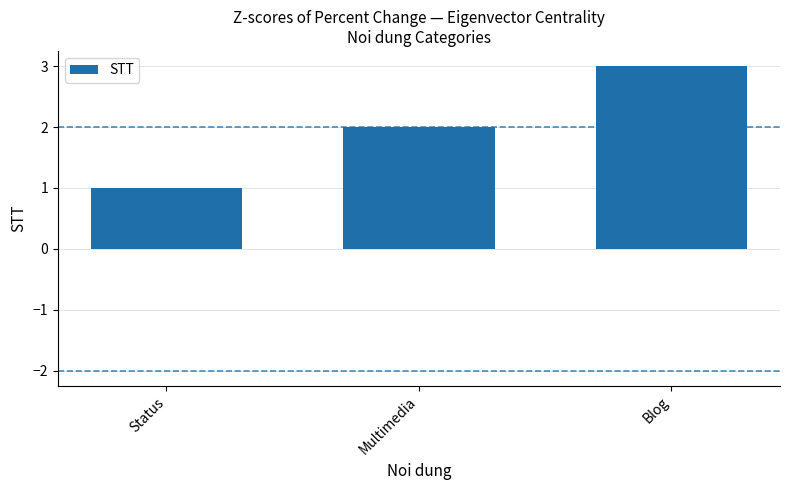

What is the maximum value shown in the chart?

3